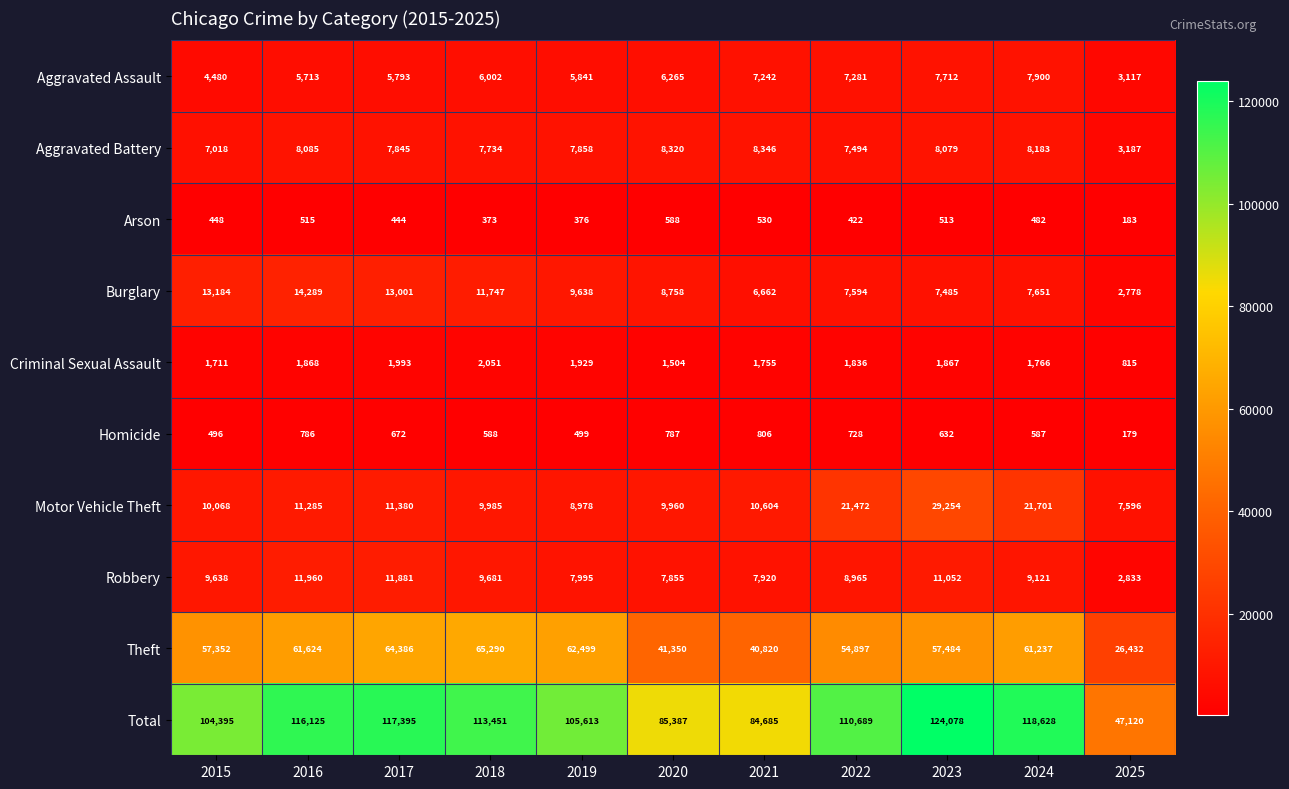

At which category is the sum across all series the highest?

2023